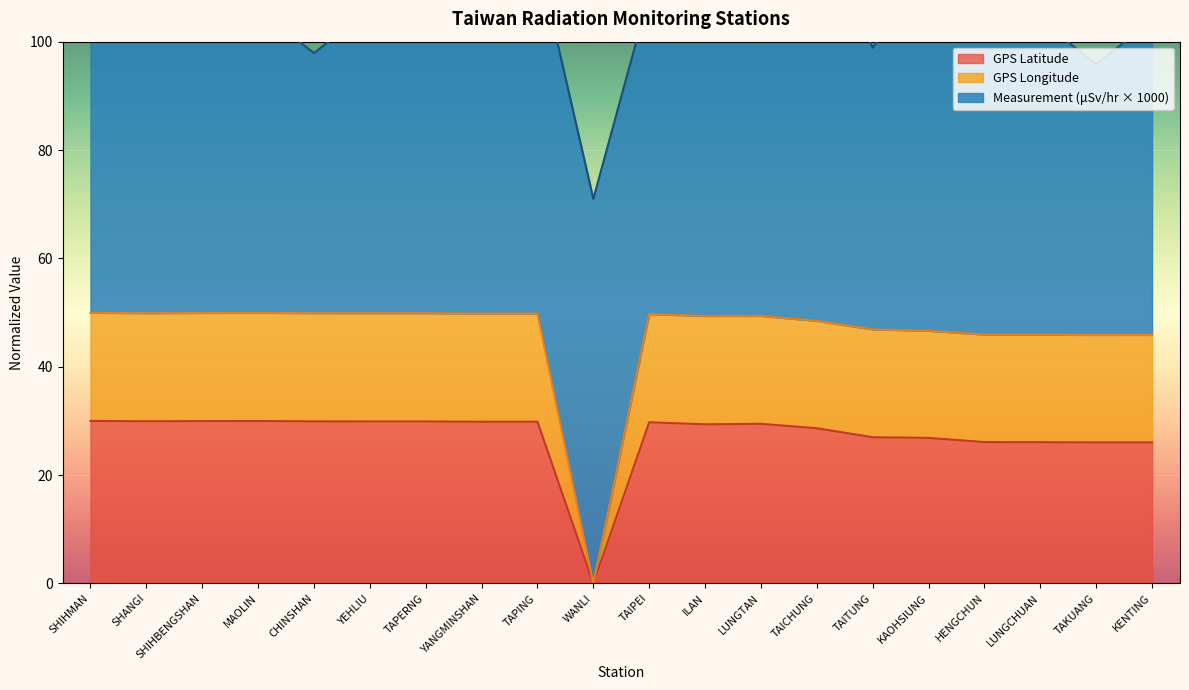

Is it true that GPS Latitude equals 7.4 at CHINSHAN?

False